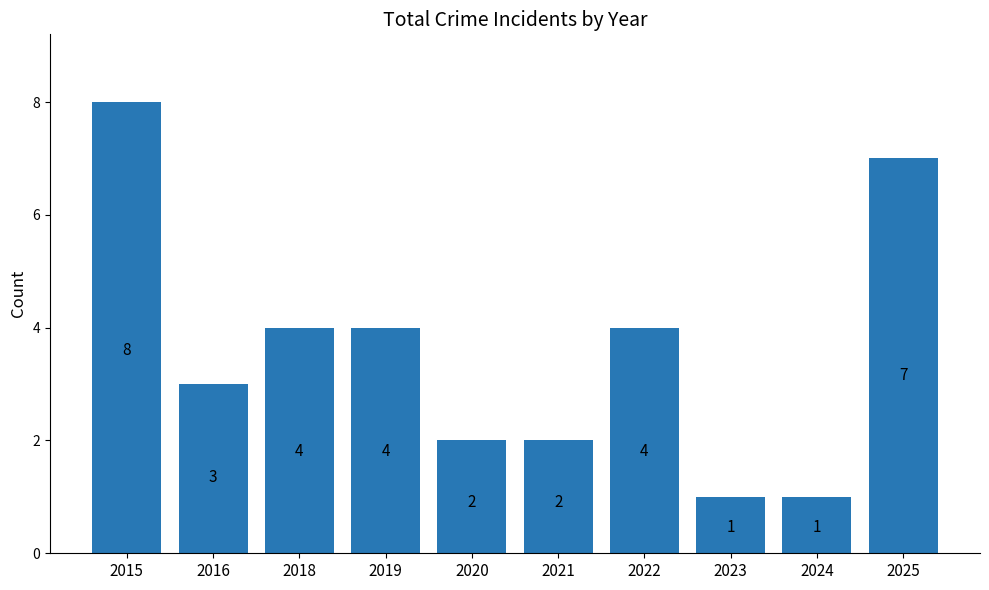

What is the maximum value shown in the chart?

8